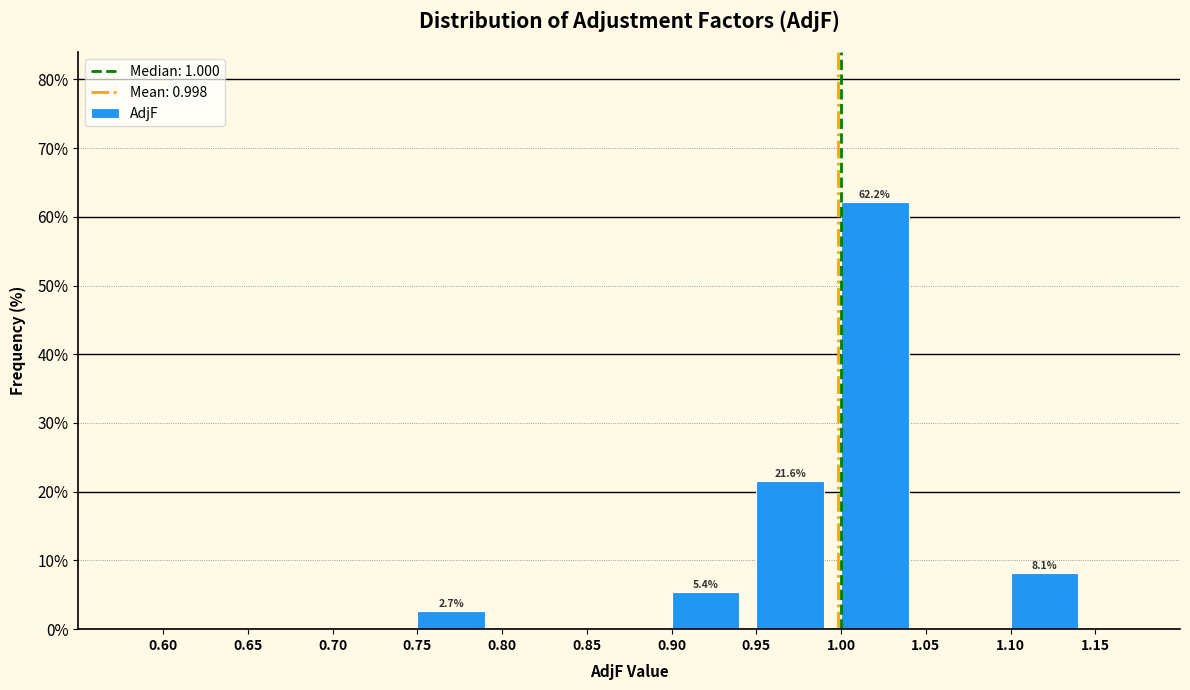

Which range on the x-axis has the tallest bar?

1.00 to 1.05